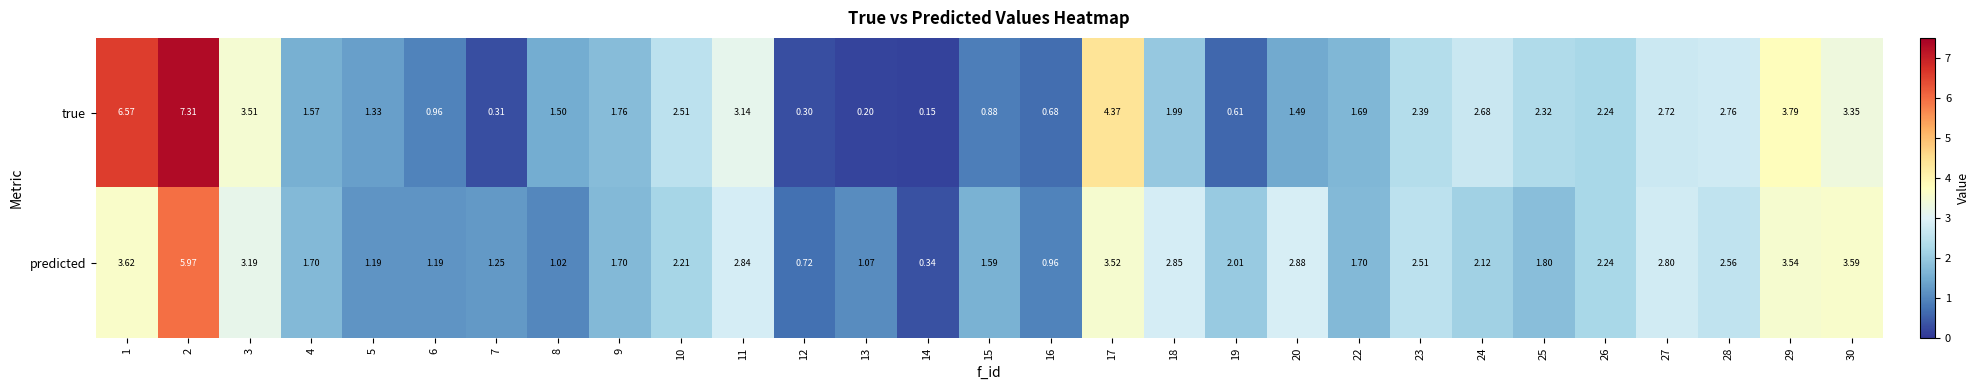

Which series has the largest total across all categories?

true